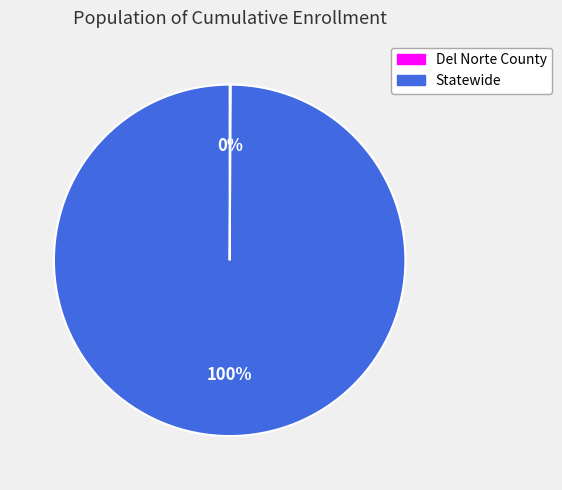

True or false: Statewide accounts for 100% of the total.

True